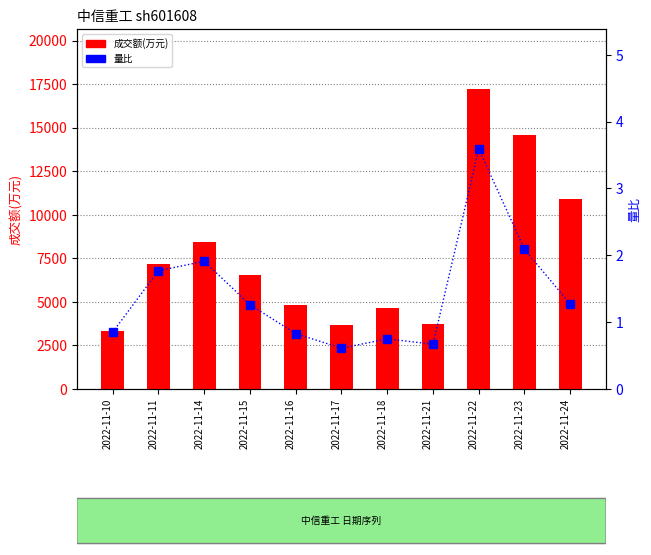

What is the value of the 成交额(万元) bar at the 8th from the left?

3750.0